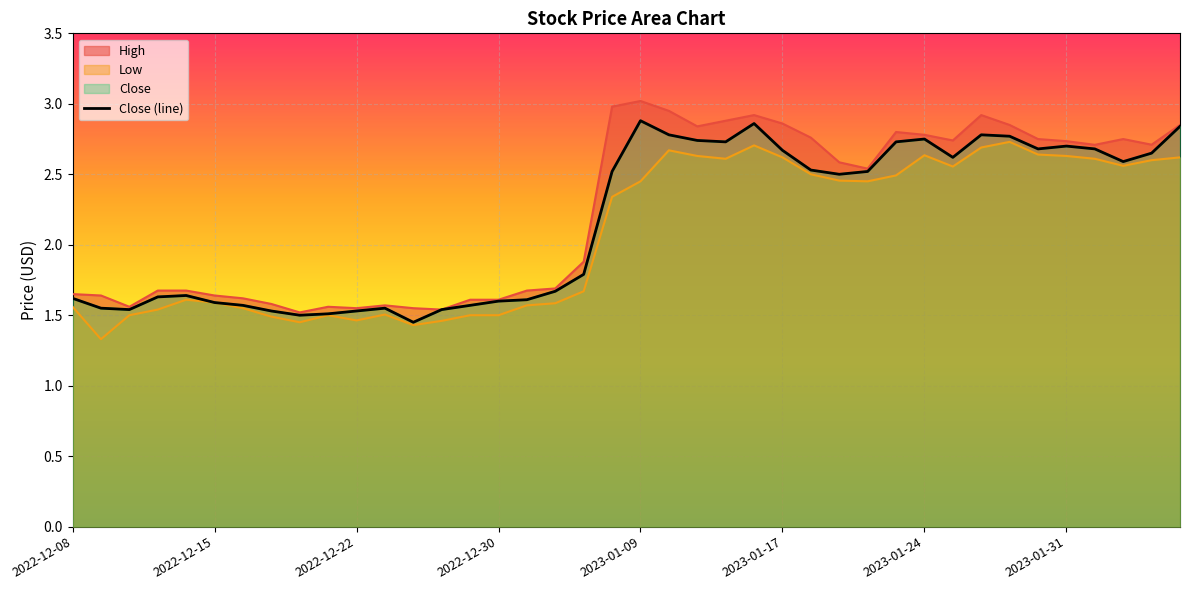

True or false: High and Low intersect in this chart.

False